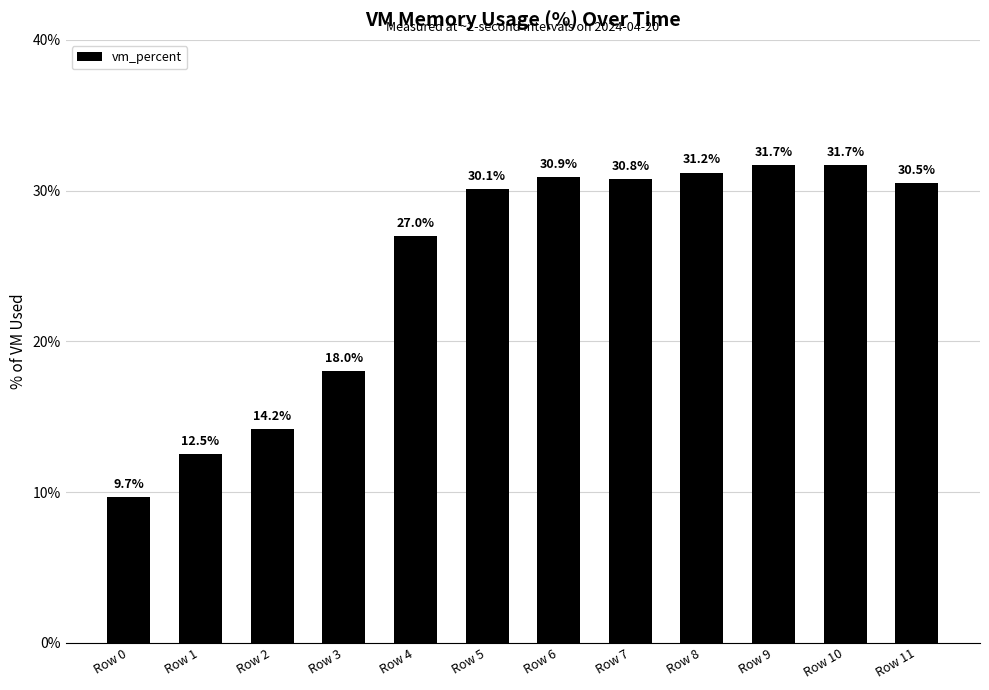

What is the change in value from Row 1 to Row 2?

+1.7